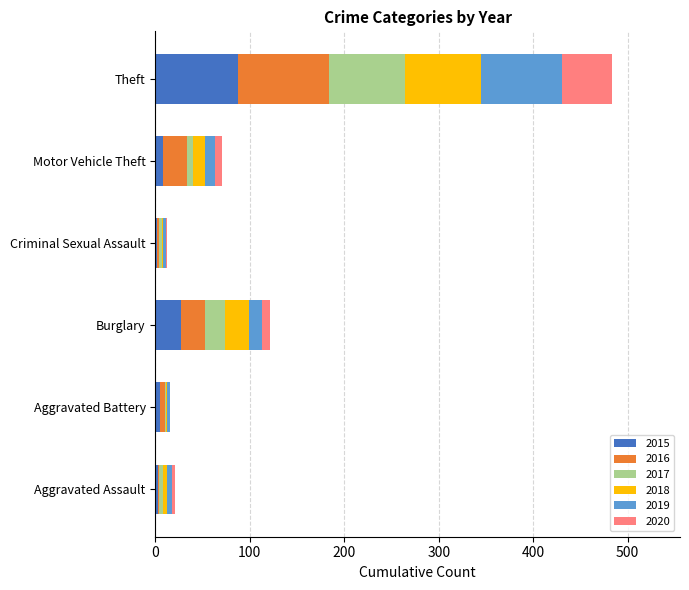

Which category has the highest value in the 2015 series?

Theft